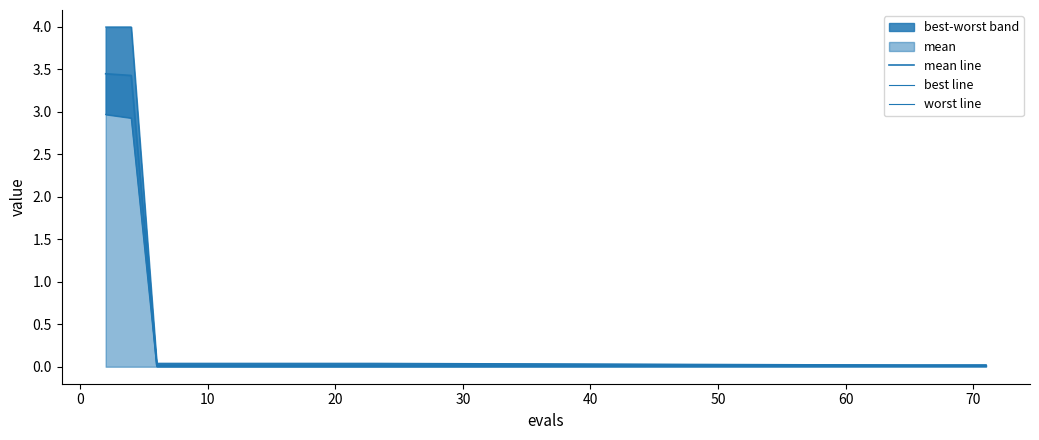

Does the chart have visible grid lines?

No